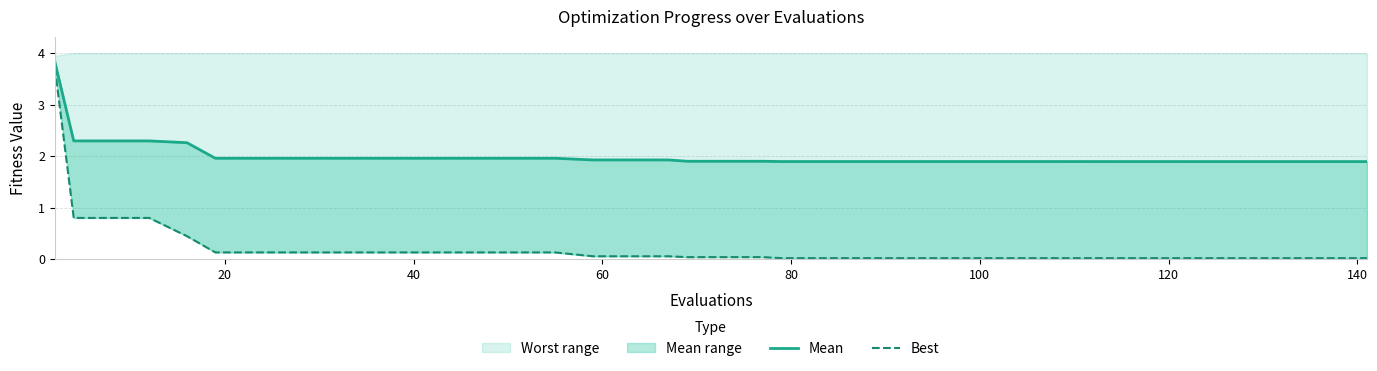

Does the chart have visible grid lines?

Yes